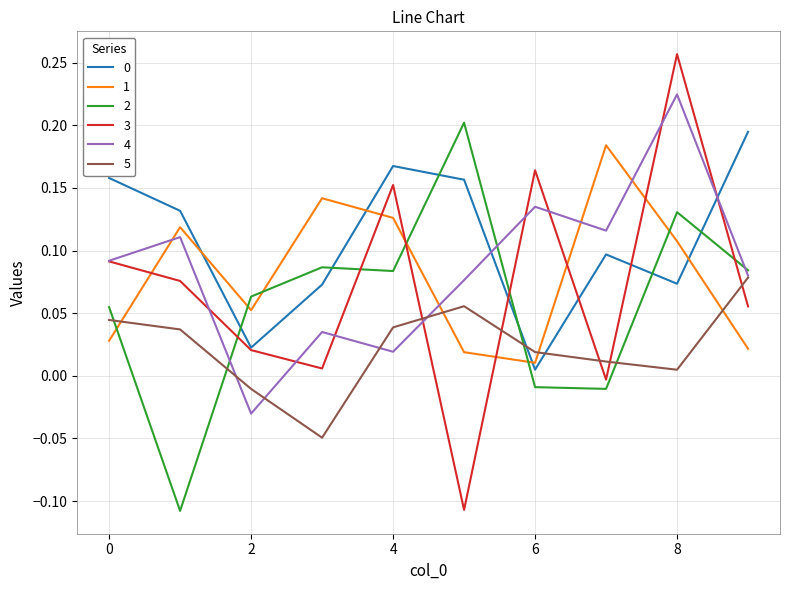

True or false: 2 and 0 cross at least once.

True